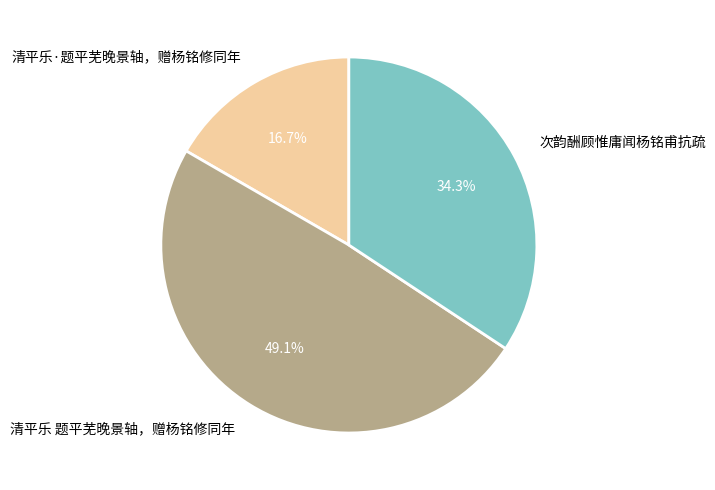

Approximately how many times larger is the value at 清平乐 题平芜晚景轴，赠杨铭修同年 compared to 清平乐·题平芜晚景轴，赠杨铭修同年?

2.9